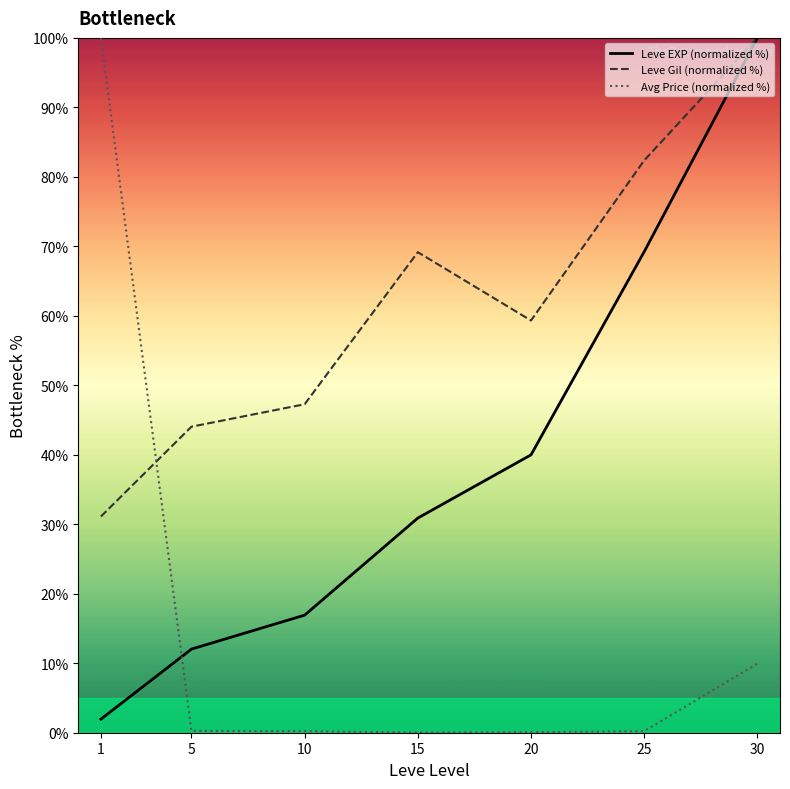

What are all the series names shown in the legend?

Leve EXP (normalized %), Leve Gil (normalized %), Avg Price (normalized %)